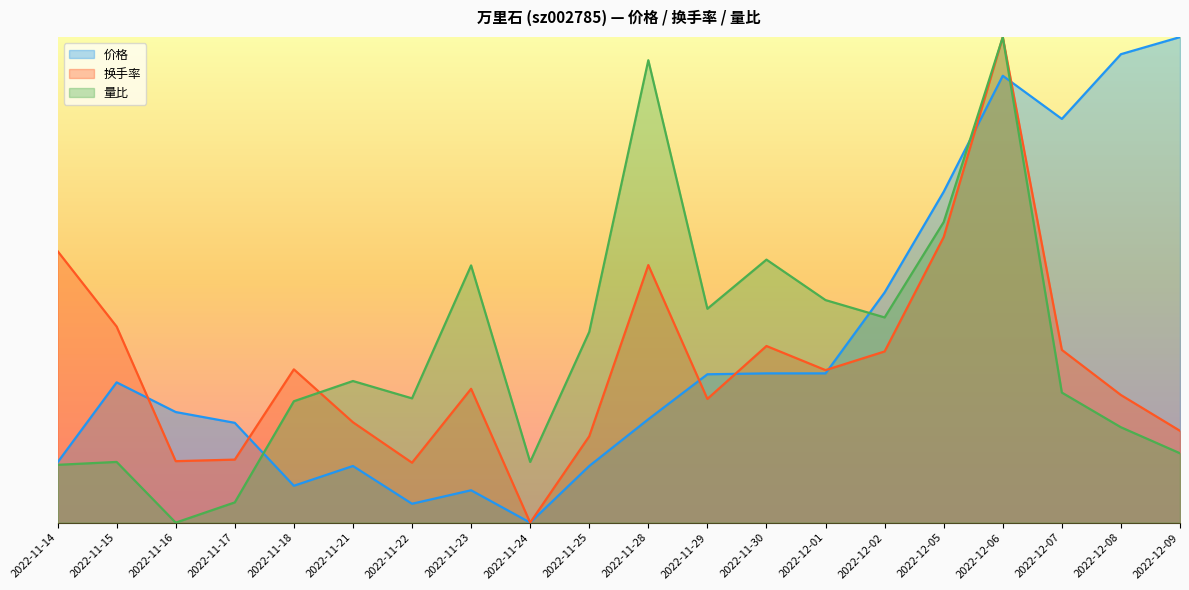

Between 2022-11-22 and 2022-12-07, which series saw the biggest shift?

价格